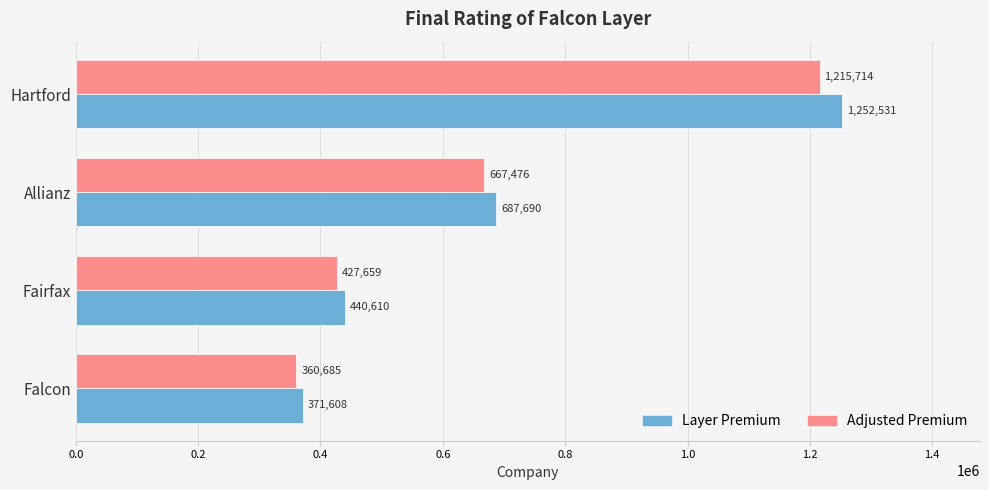

What is the approximate value of Layer Premium at Falcon?

371607.7